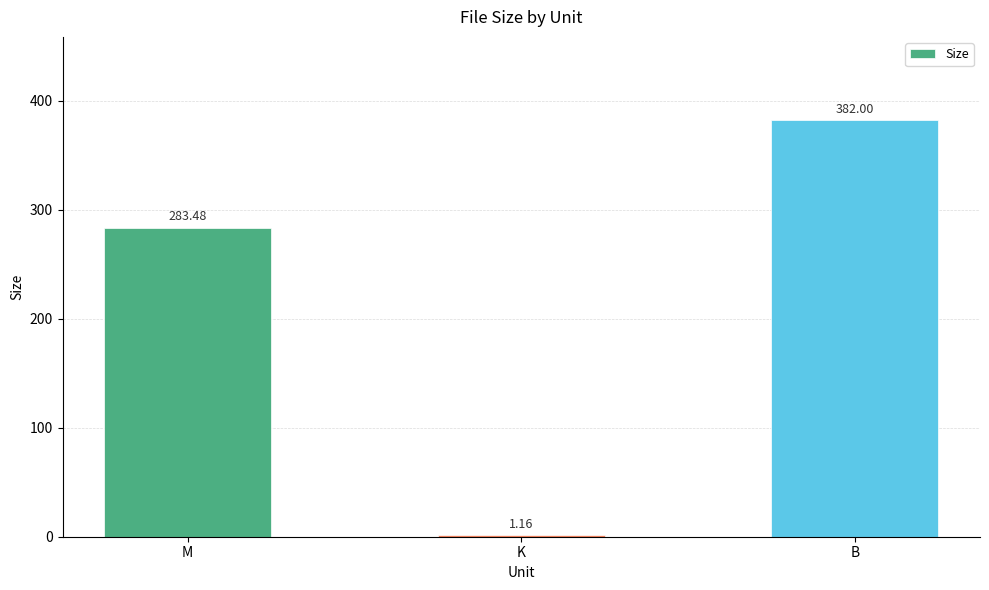

What is the sum of the values at K and M?

284.6